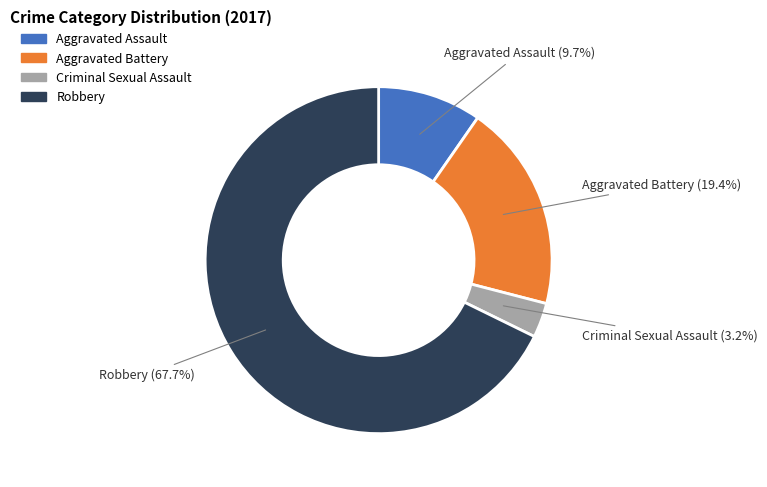

Is Robbery the majority of the pie?

Yes